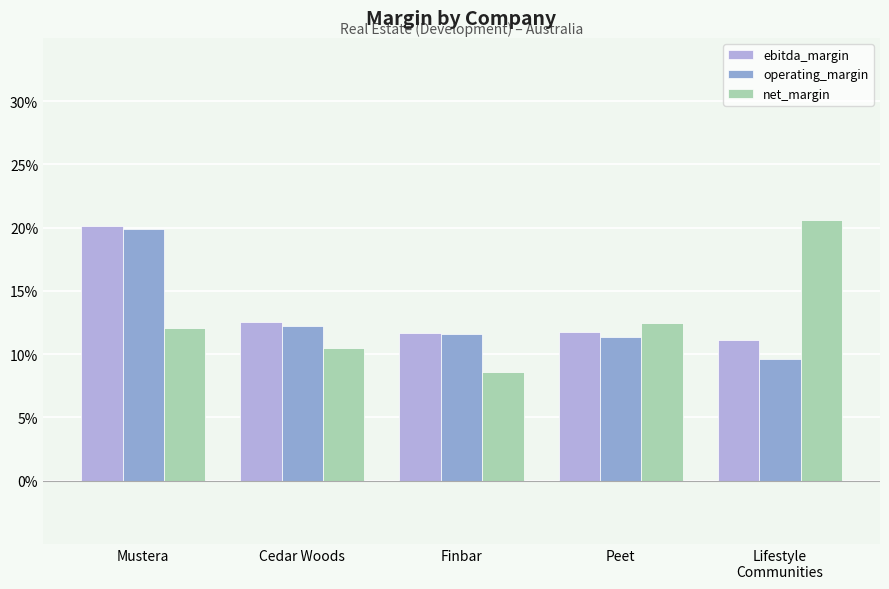

At how many categories does at least one series exceed 0?

5